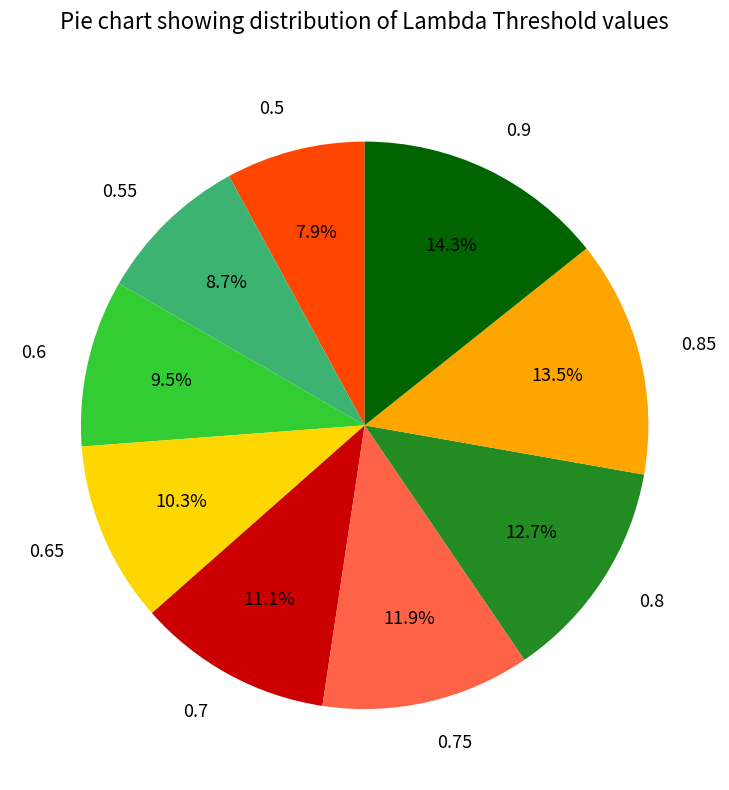

Does 0.65 represent more than half of the total?

No